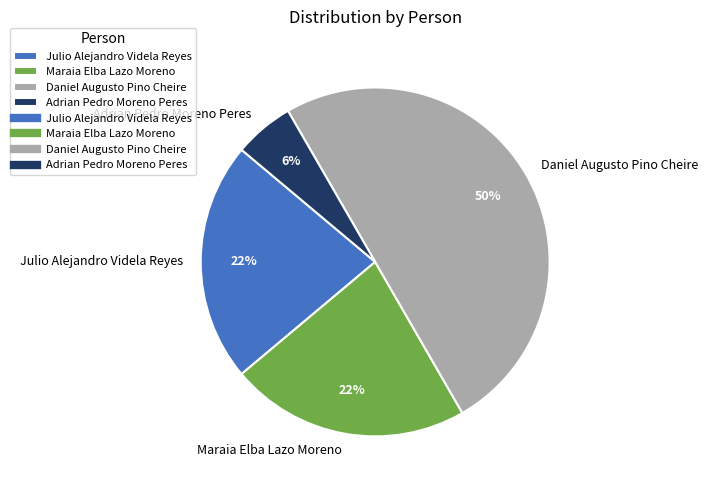

To the nearest percent, what percentage of the pie is Daniel Augusto Pino Cheire?

50%